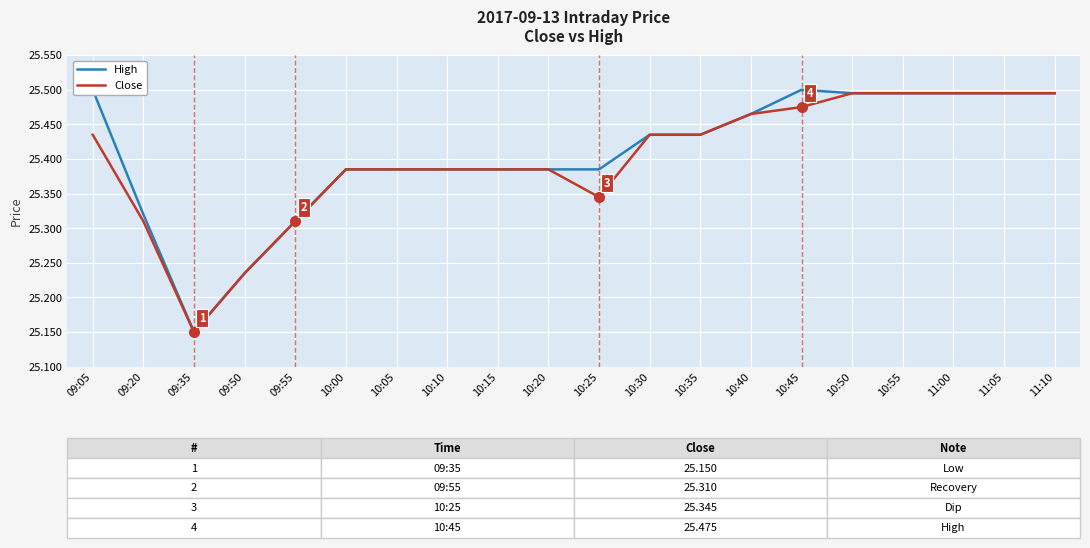

What are all the series names shown in the legend?

High, Close